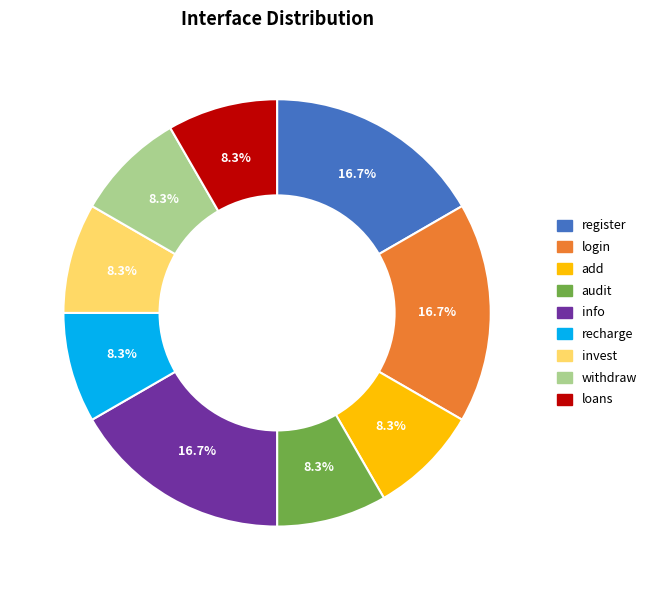

To the nearest percent, what percentage of the pie is info?

17%